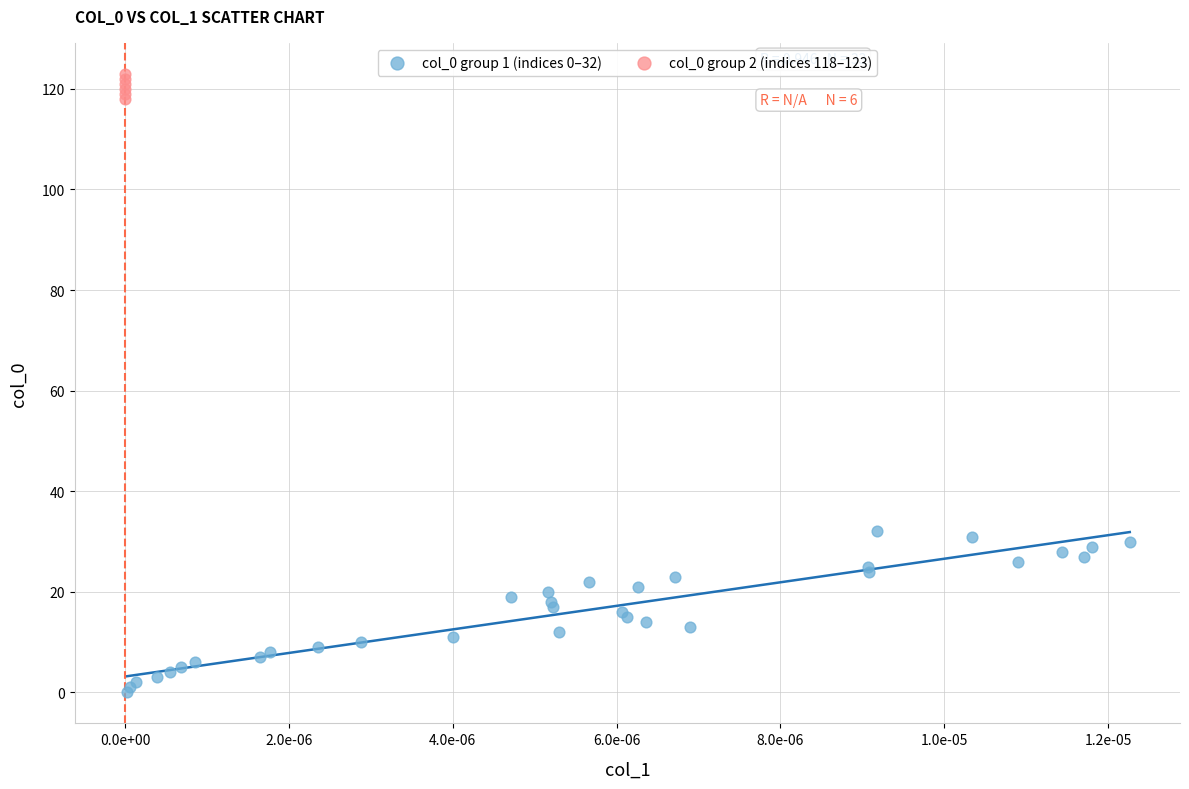

What are all the series names shown in the legend?

col_0 group 1 (indices 0–32), col_0 group 2 (indices 118–123)